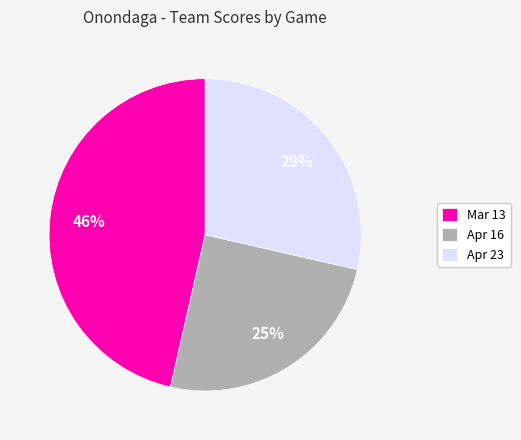

To the nearest percent, what is the difference between the Apr 16 and Mar 13 slice percentages?

21%